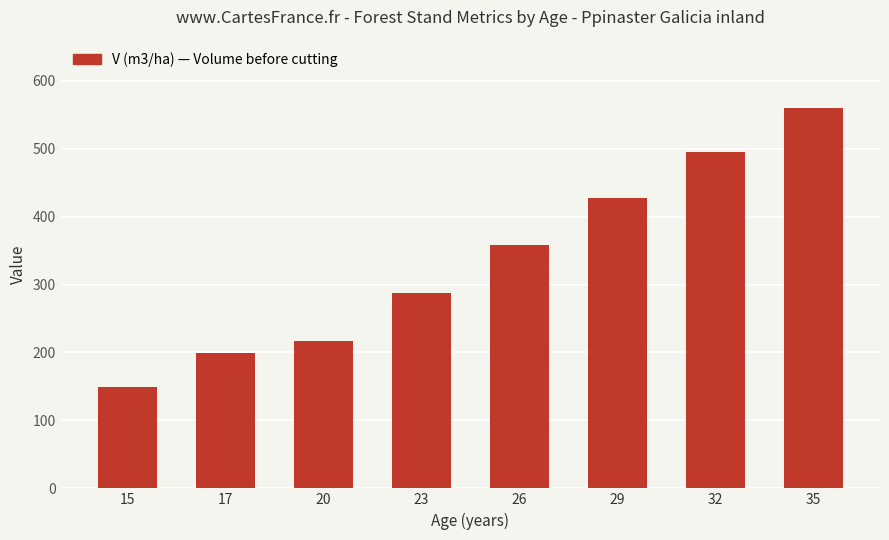

What is the greatest value displayed?

559.6